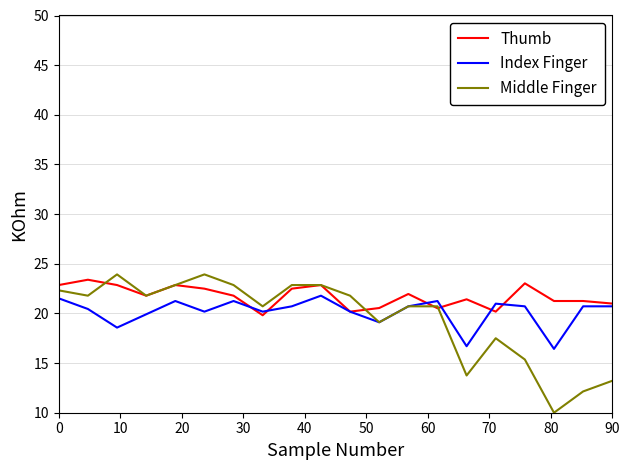

What is the minimum value for Thumb?

19.8